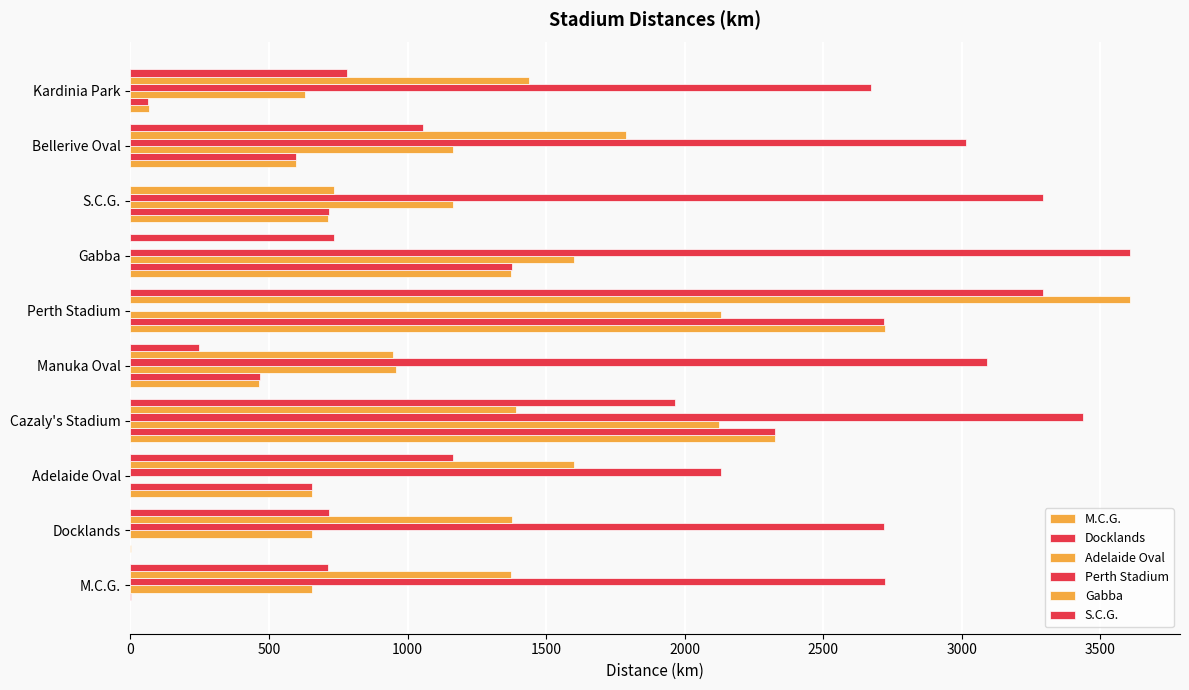

How many values in Perth Stadium are above zero?

9